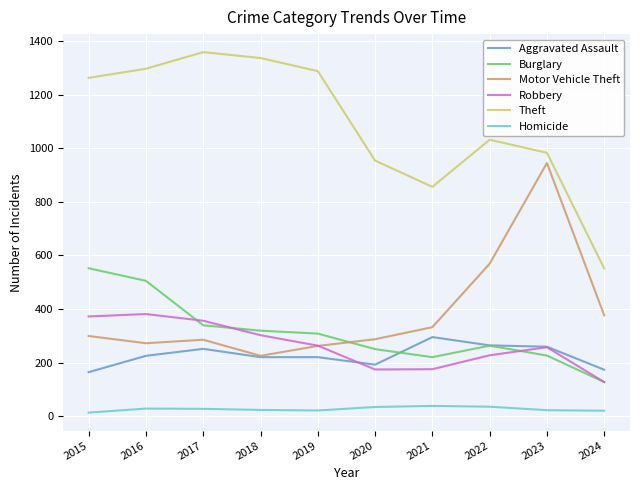

List the series in order of their peak value, highest first.

Theft, Motor Vehicle Theft, Burglary, Robbery, Aggravated Assault, Homicide